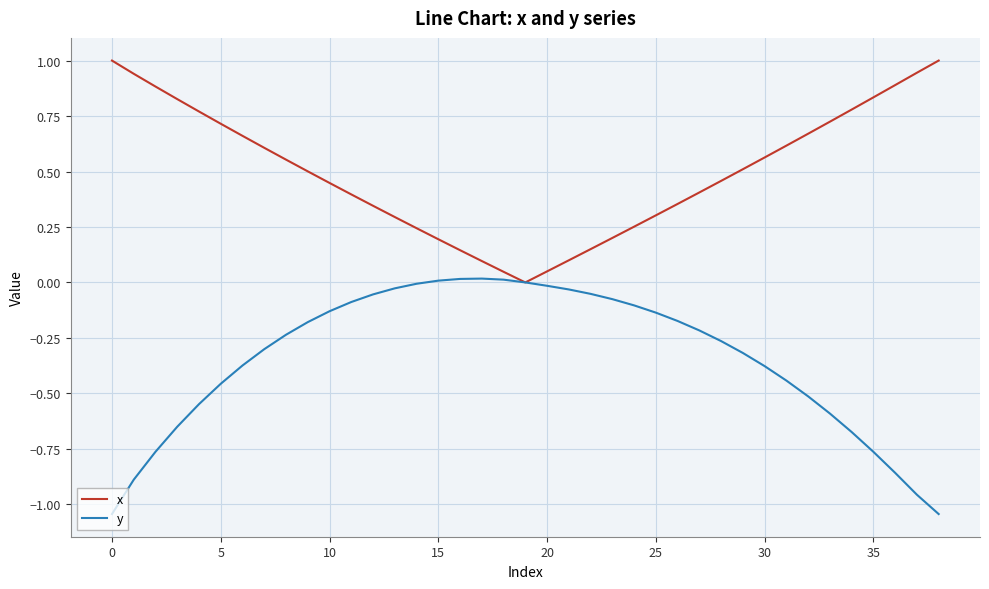

Rank the series by their maximum value, from highest to lowest.

x, y